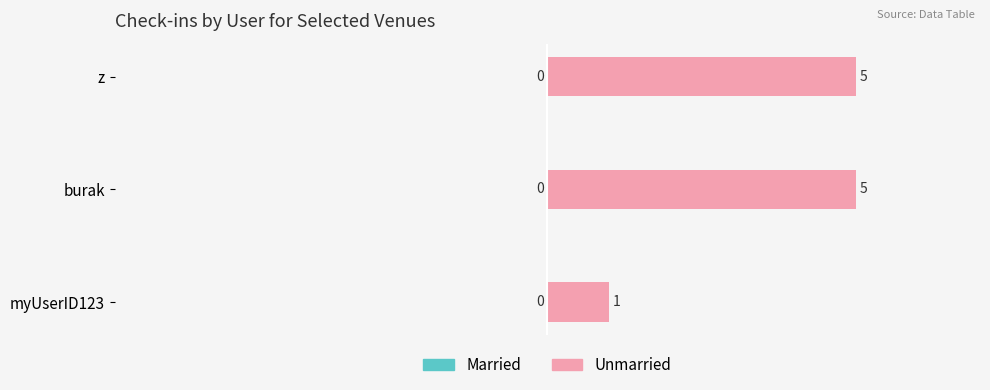

What is the maximum value shown in the chart?

5